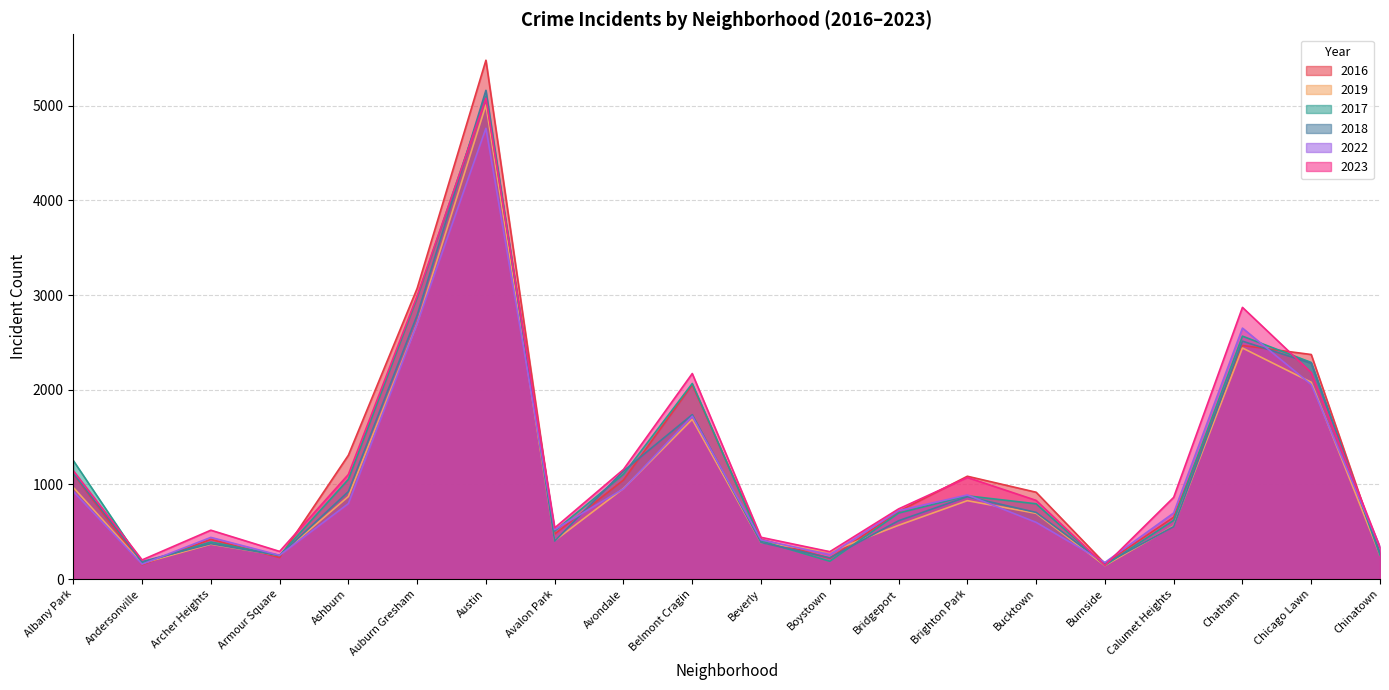

List the series in order of their peak value, highest first.

2016, 2018, 2017, 2023, 2019, 2022